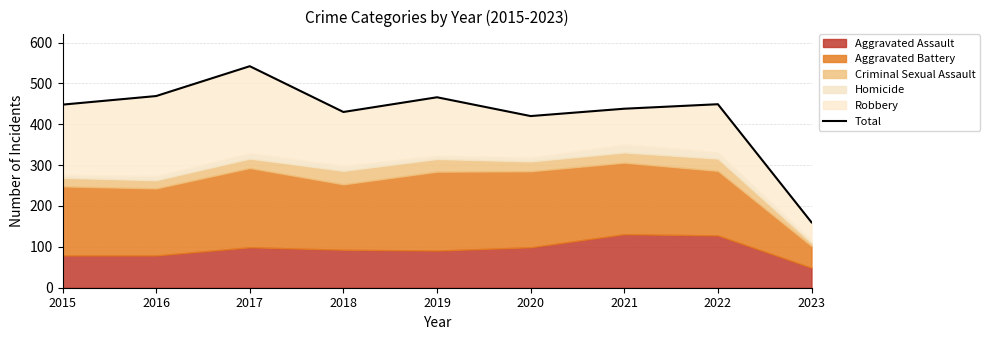

The chart shows a value of 160 at 2023. True or false?

True